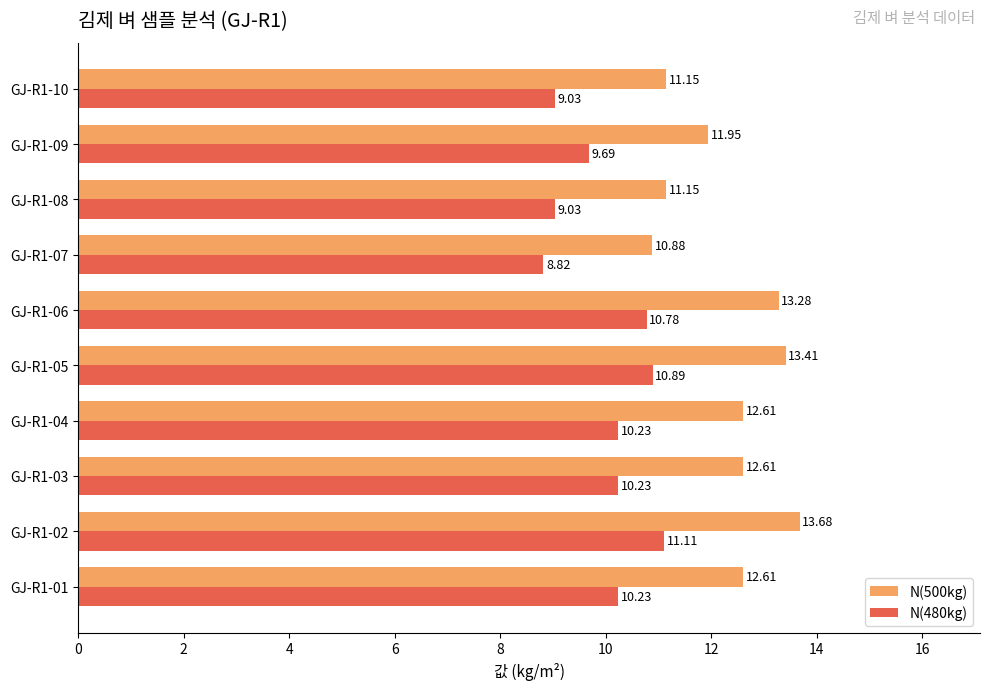

What is the difference between the maximum and second lowest values in the N(480kg) series?

2.1